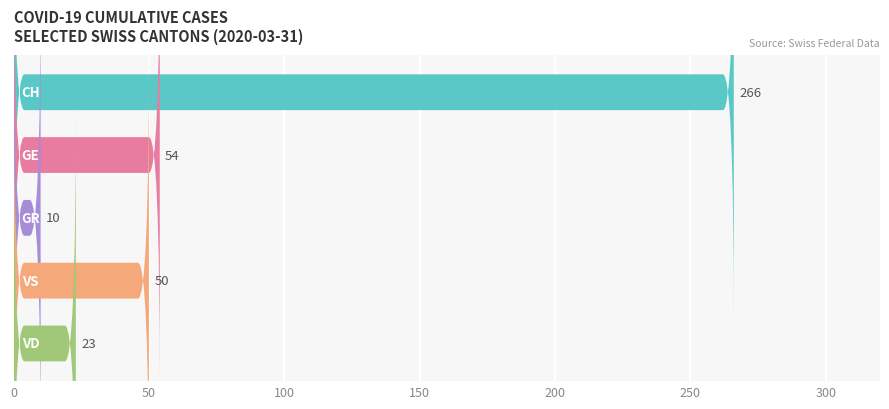

True or false: GE has a value of 29 at 2020-04-02.

False